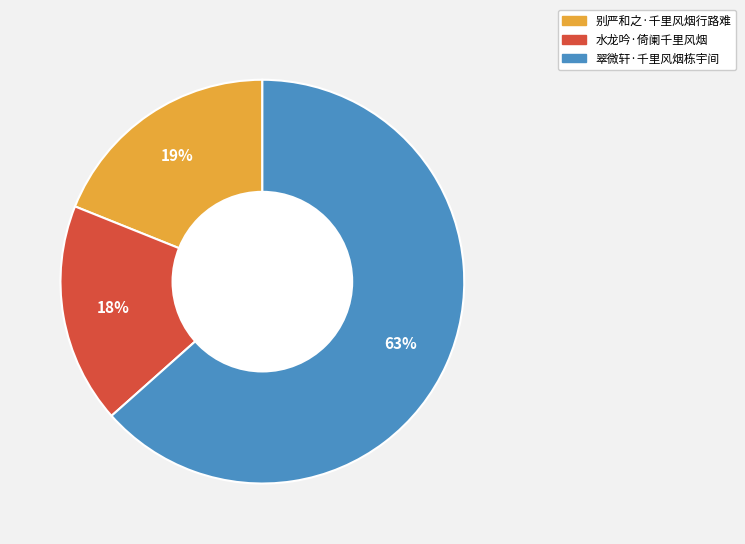

To the nearest percent, what percentage of the pie is 翠微轩·千里风烟栋宇间?

63%